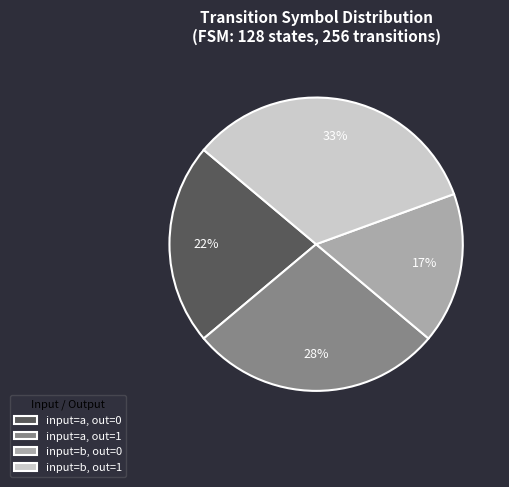

True or false: input=a, out=0 accounts for 22% of the total.

True